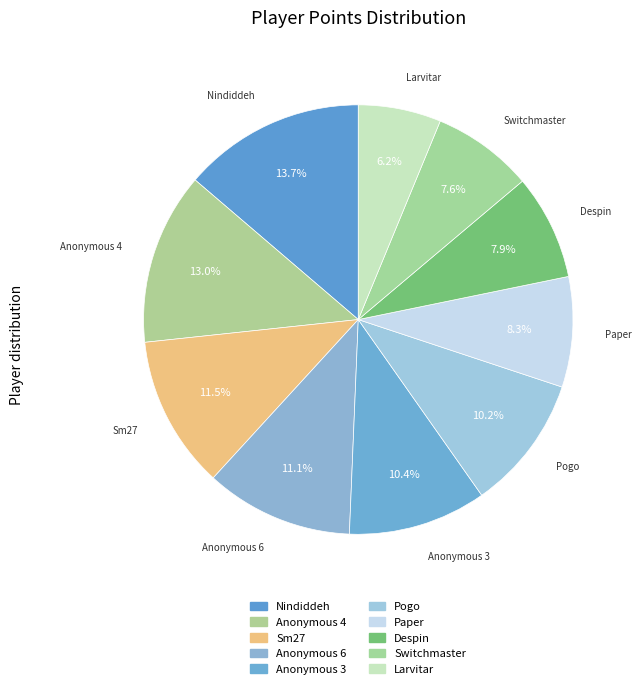

How many slices are in this pie chart?

10